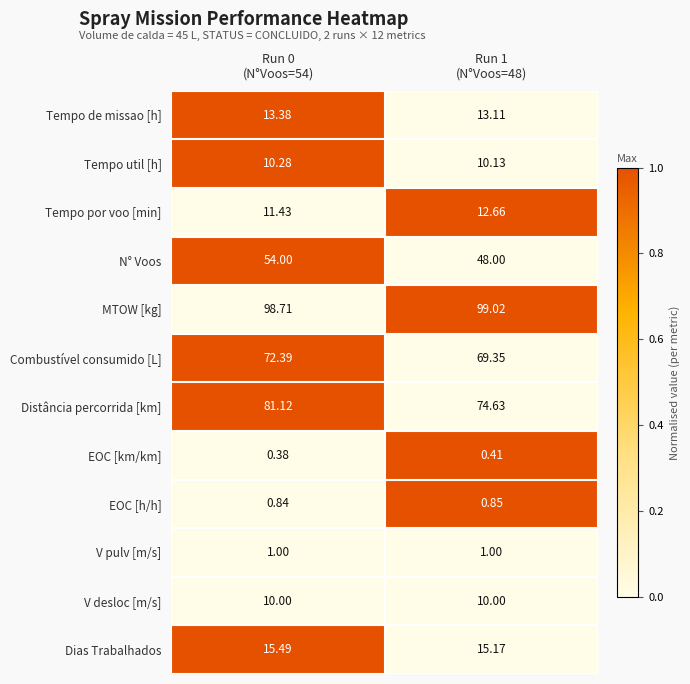

Which series has the largest total across all categories?

MTOW [kg]